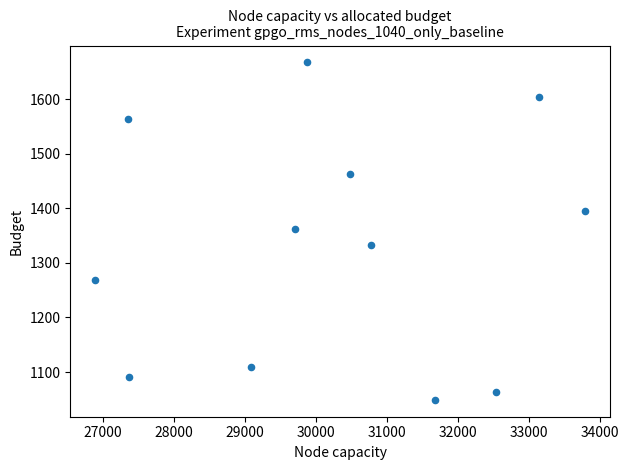

What is the average X value?

30221.8